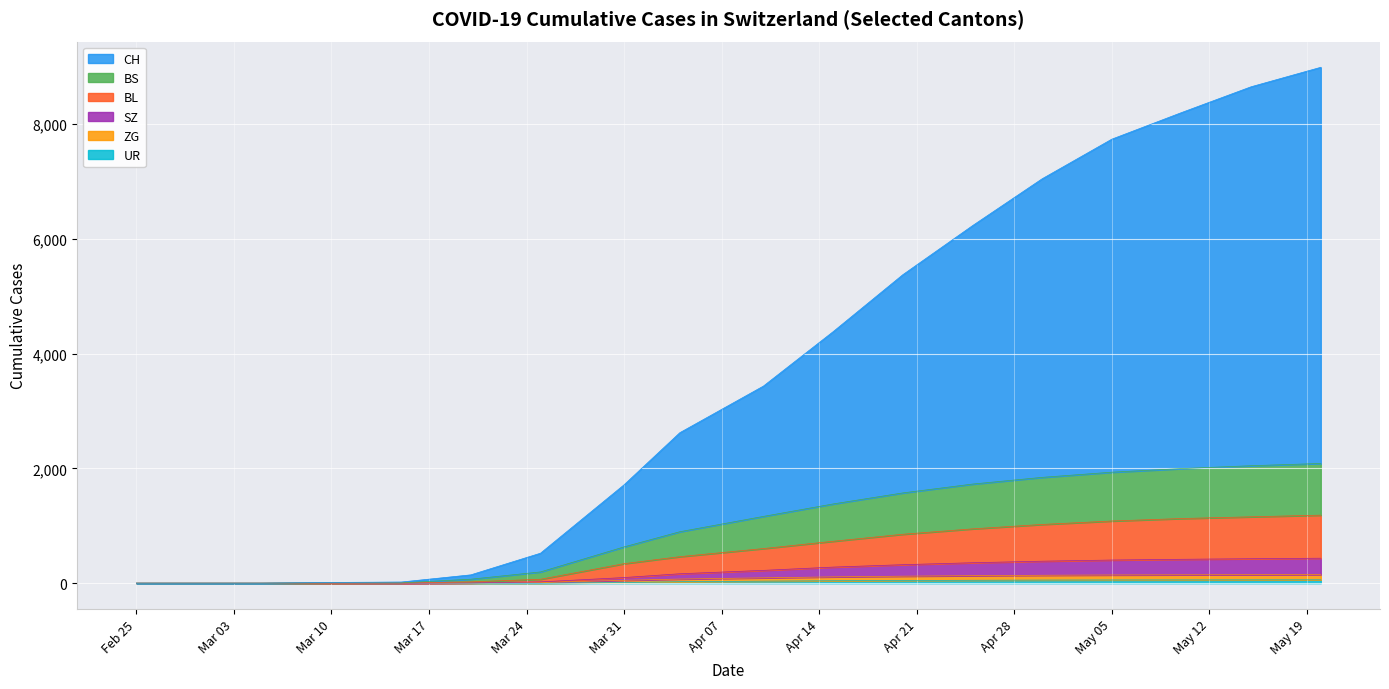

At which category is the sum across all series the highest?

2020-05-20